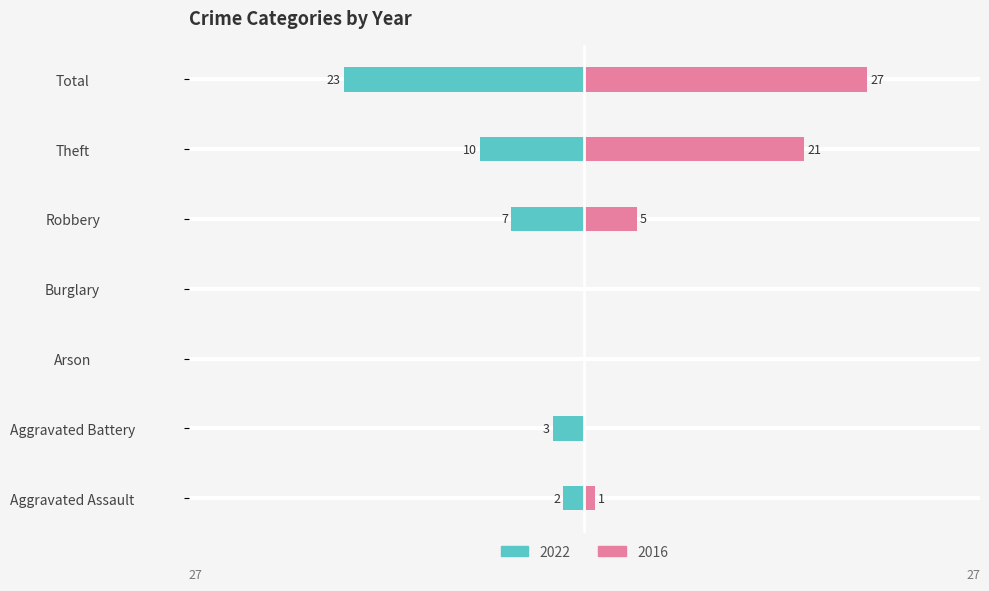

Which series has the largest total across all categories?

2016